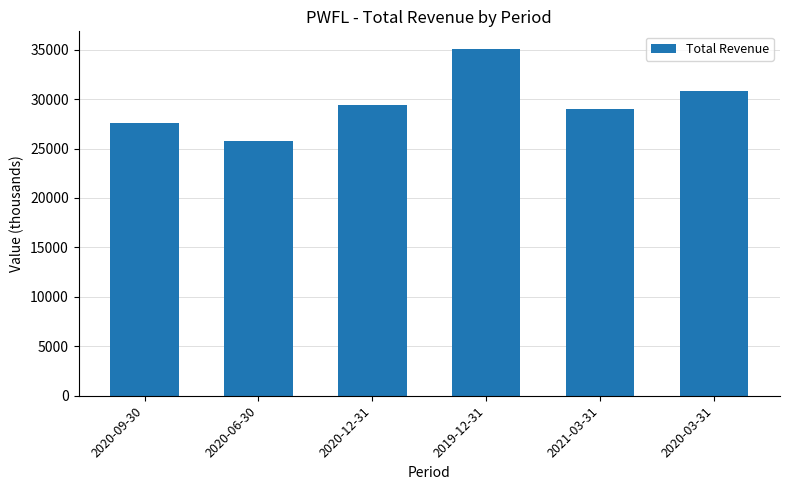

What is the smallest value displayed?

25800